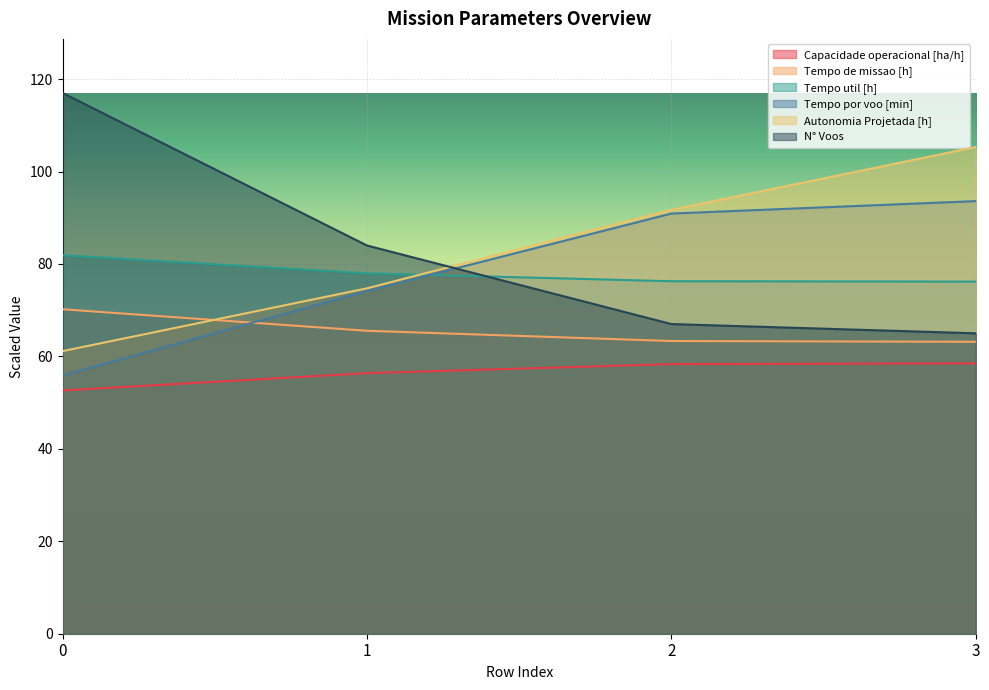

What is the minimum value for Capacidade operacional [ha/h]?

52.6